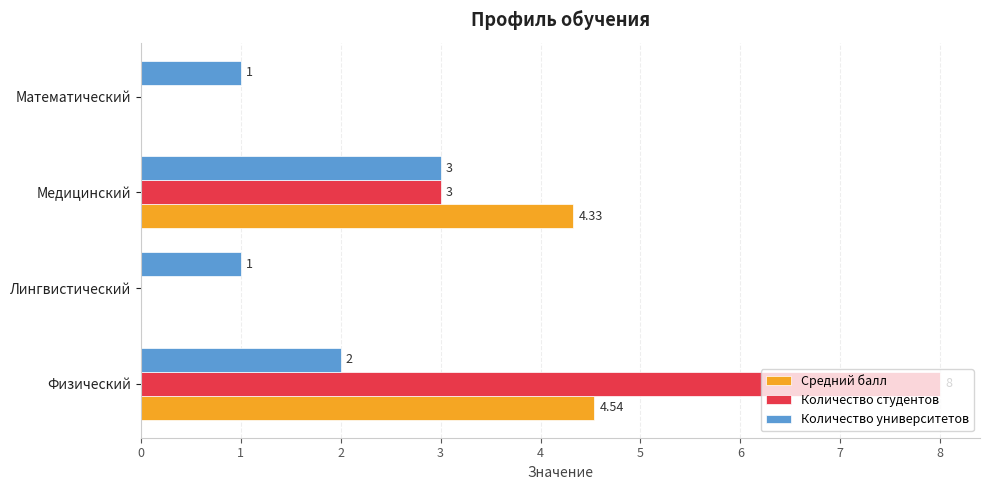

At which label does Количество студентов reach its peak?

Физический